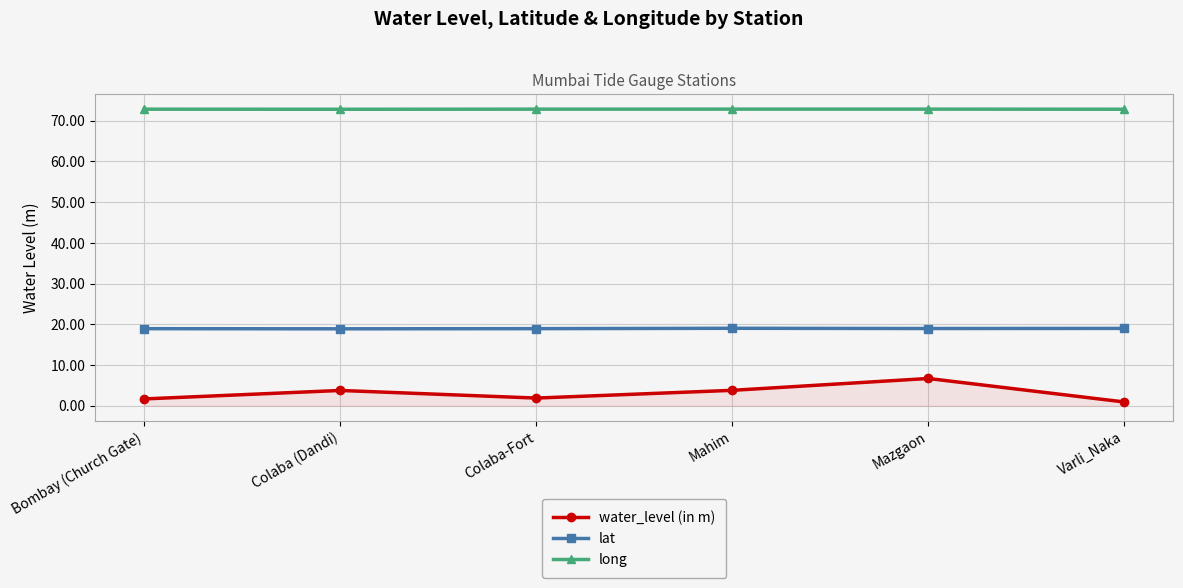

How many categories are shown in the chart?

6